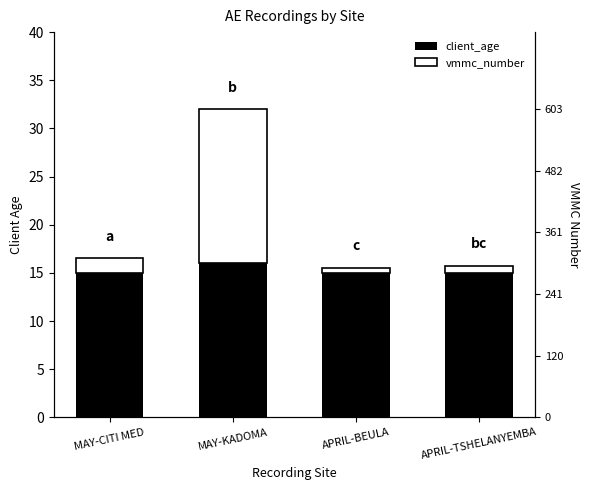

How many bars are there in each group?

2